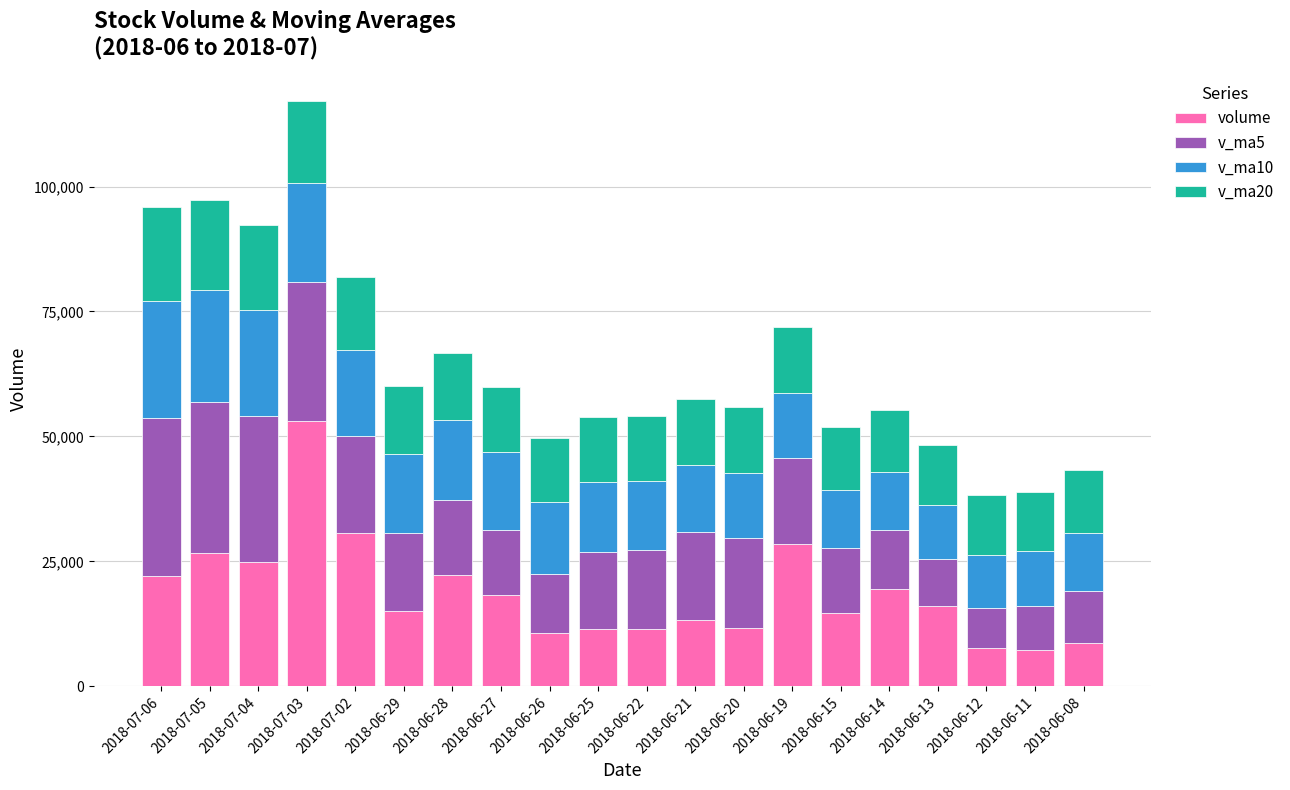

What is the minimum value for volume?

7169.8